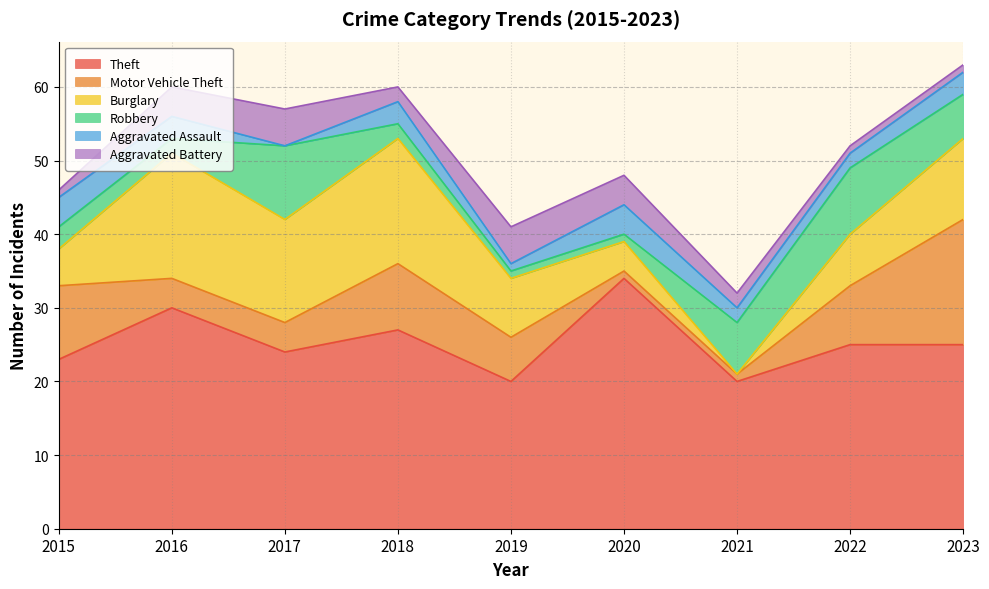

What is the sum of the Aggravated Assault values at 2020 and 2022?

6